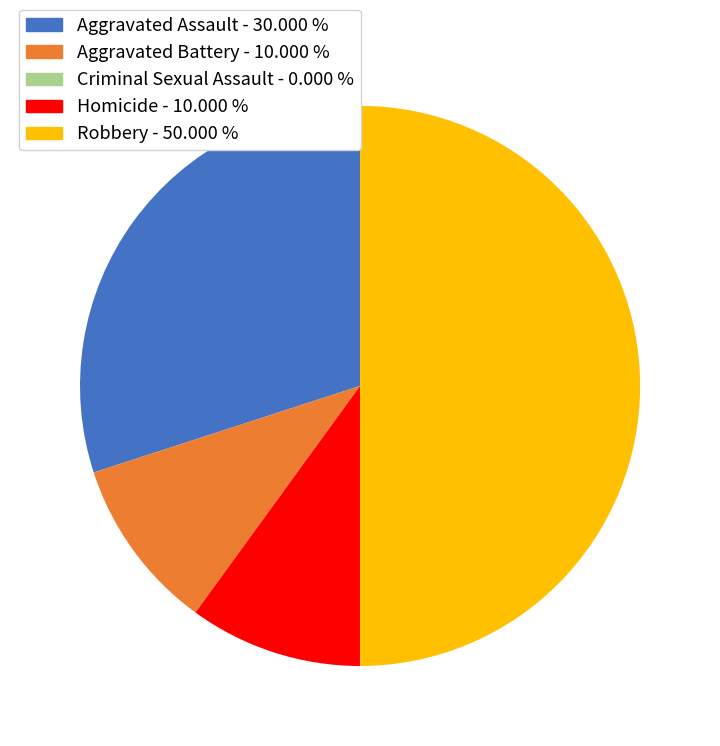

Is Homicide the majority of the pie?

No